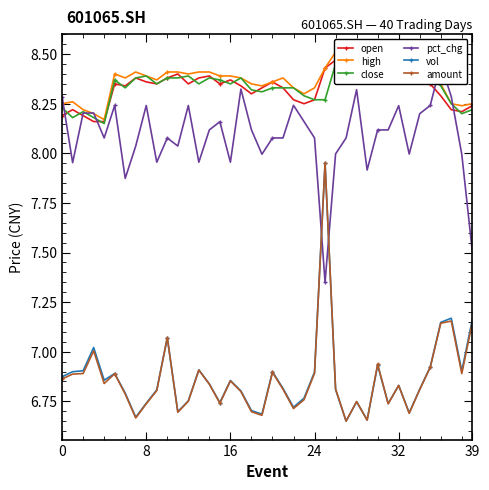

True or false: open has a value of 8.4 at 33.

True